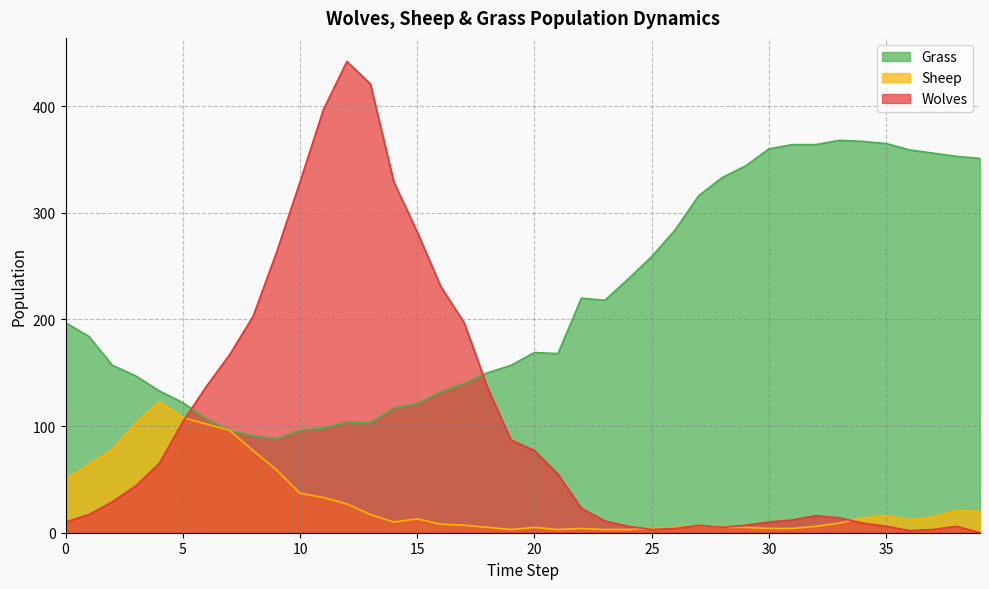

True or false: Sheep and Wolves intersect in this chart.

True